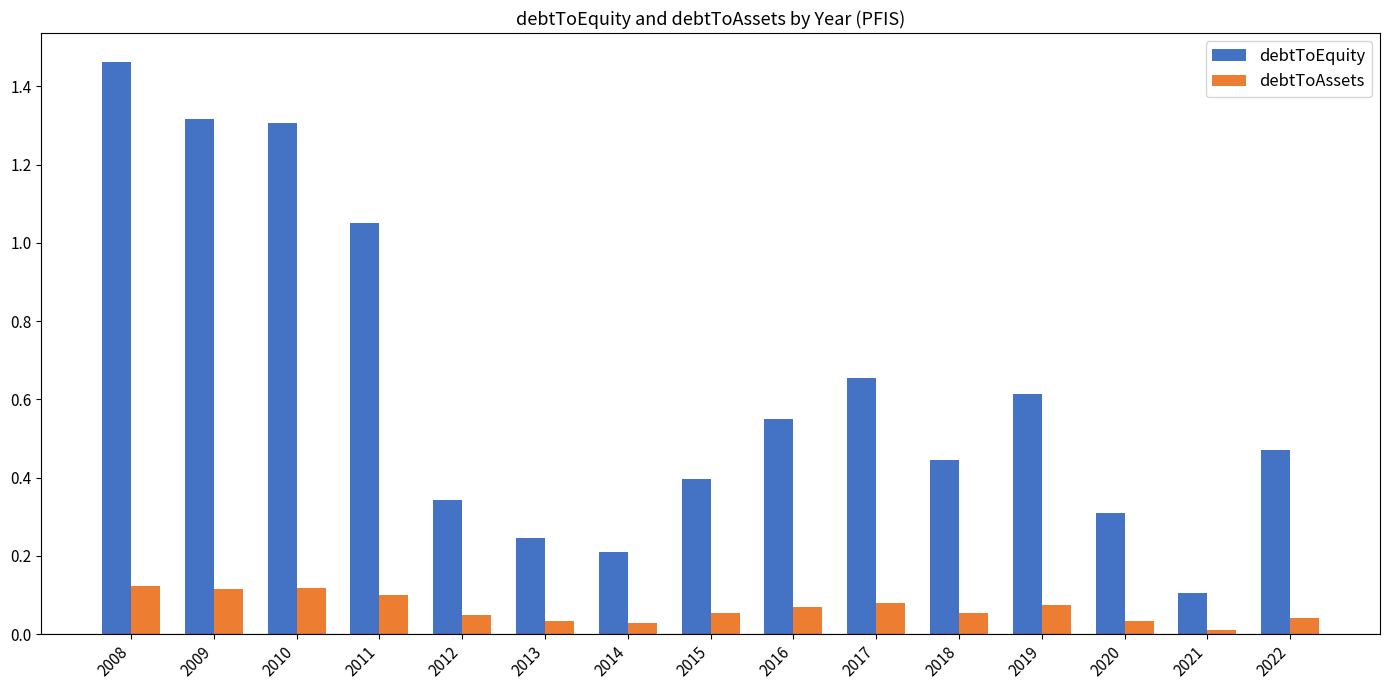

What is the average value of the debtToEquity series?

0.6